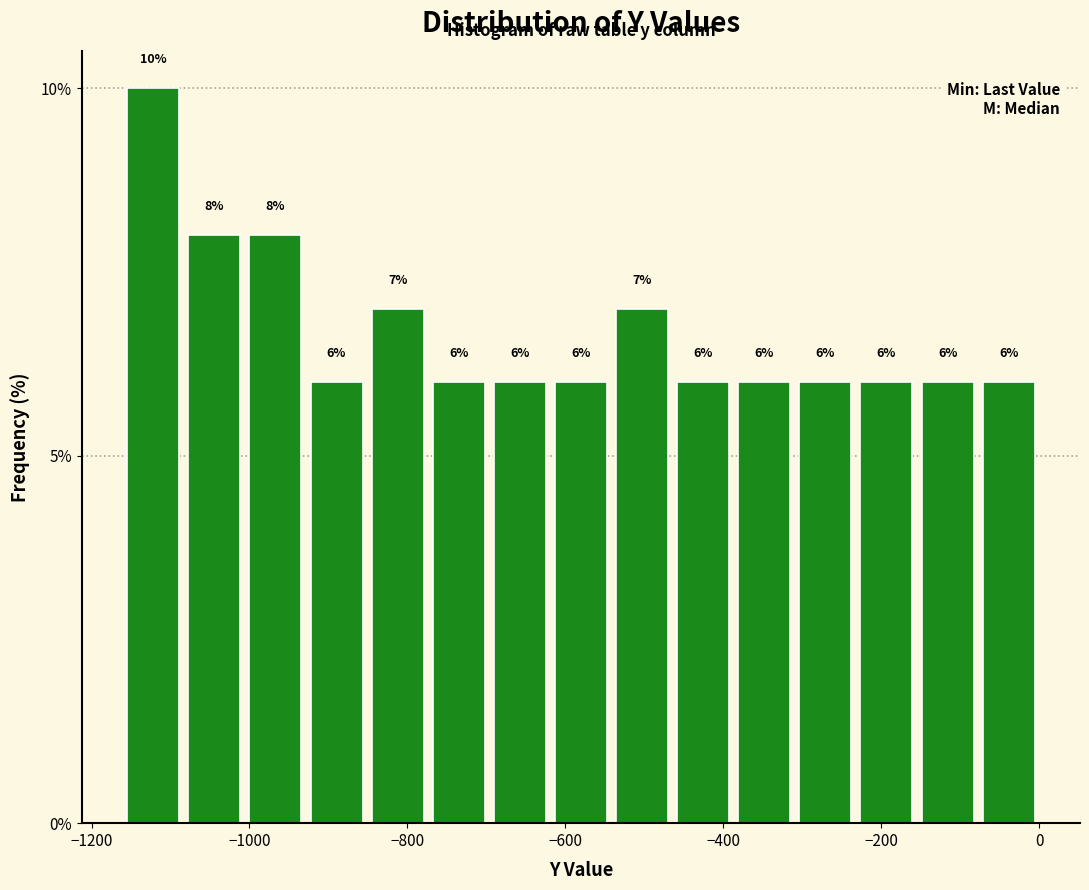

Around what value on the x-axis is the tallest bar? Give the approximate position of its centre, as read against the axis.

-1120